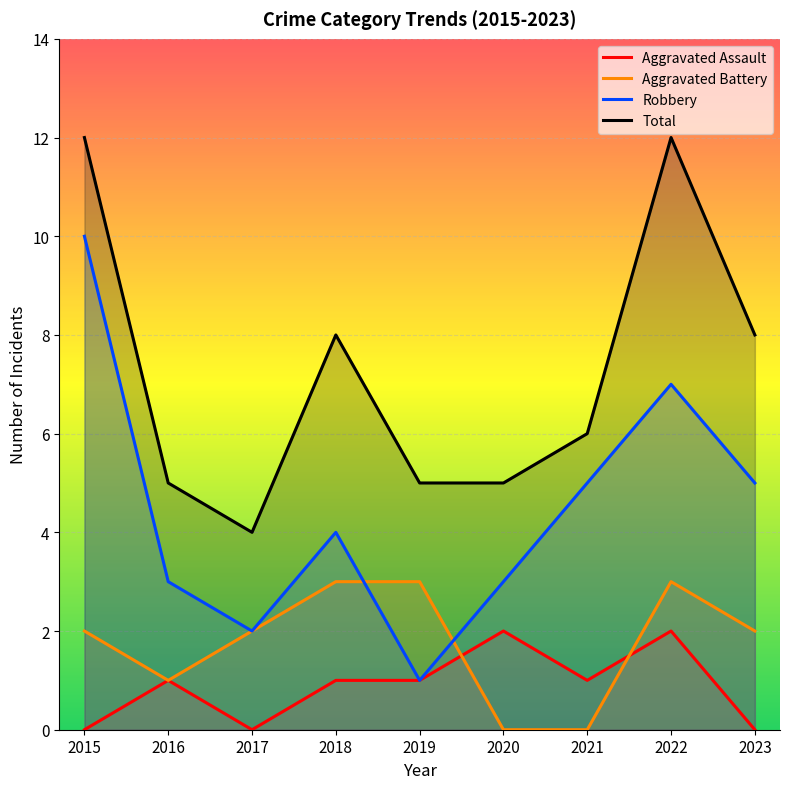

Reading left to right, transcribe all the data shown in this chart.

Aggravated Assault: 0	1	0	1	1	2	1	2	0
Aggravated Battery: 2	1	2	3	3	0	0	3	2
Robbery: 10	3	2	4	1	3	5	7	5
Total: 12	5	4	8	5	5	6	12	8